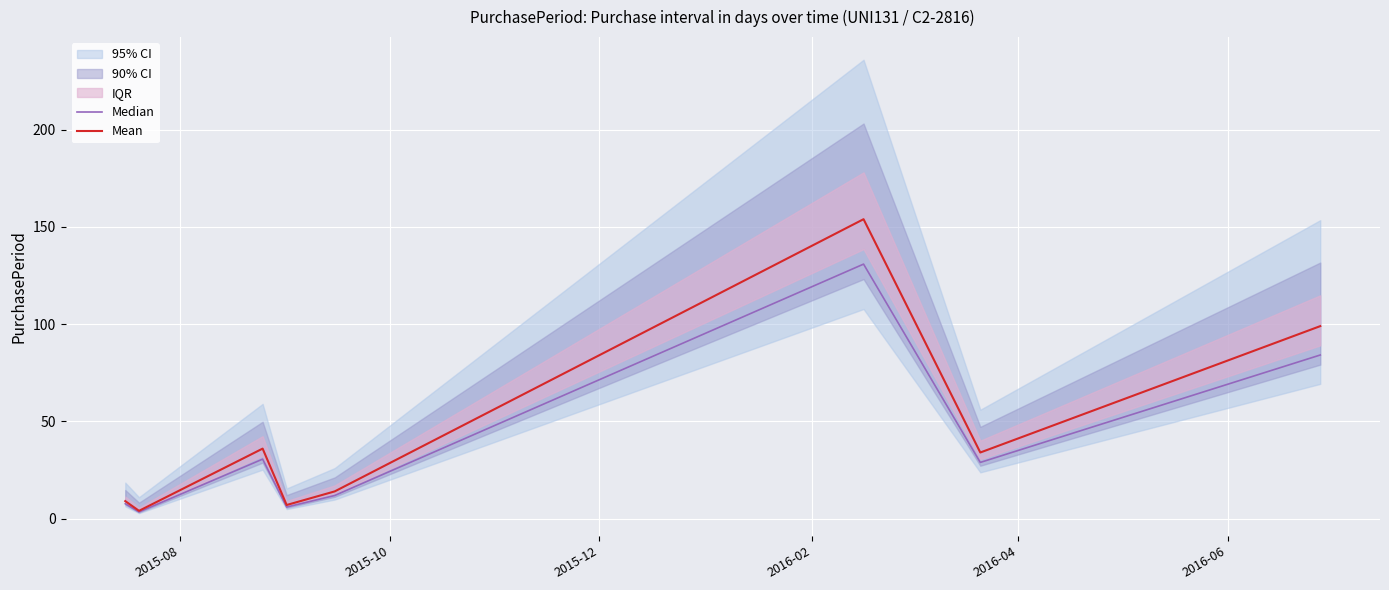

True or false: Mean has more than 2 interior local peaks.

False